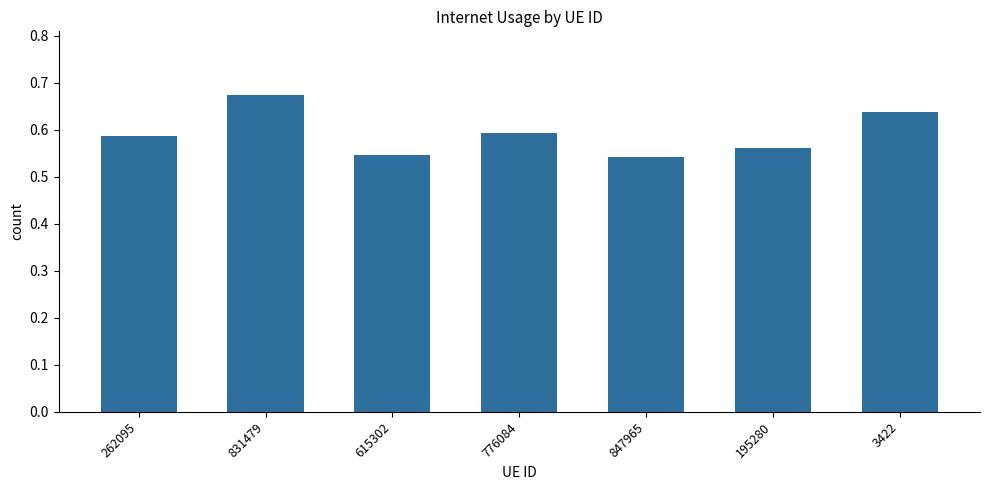

Which category has the highest value across all series?

831479